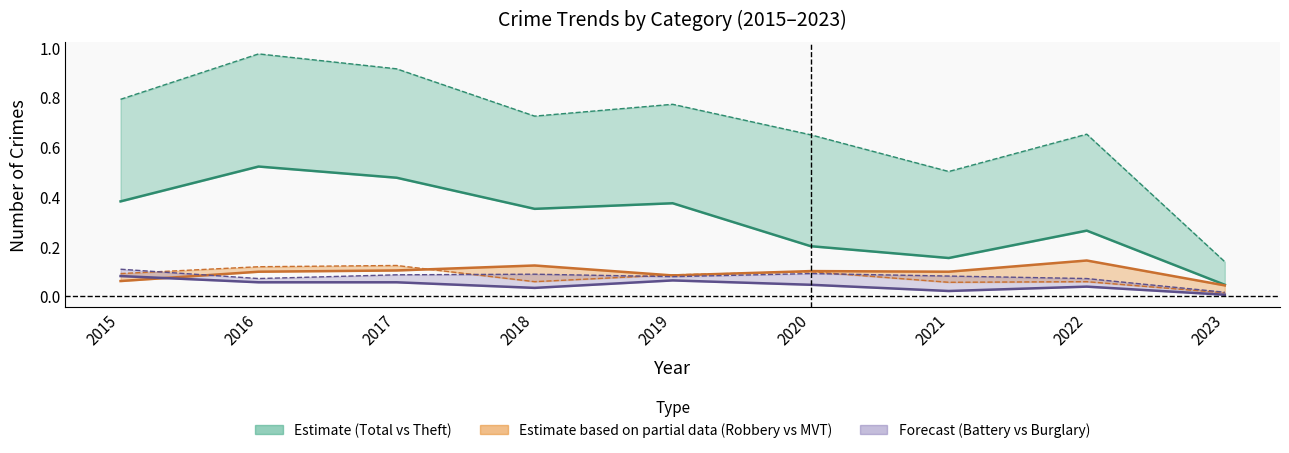

At which label is Aggravated Battery closest to 0?

2023